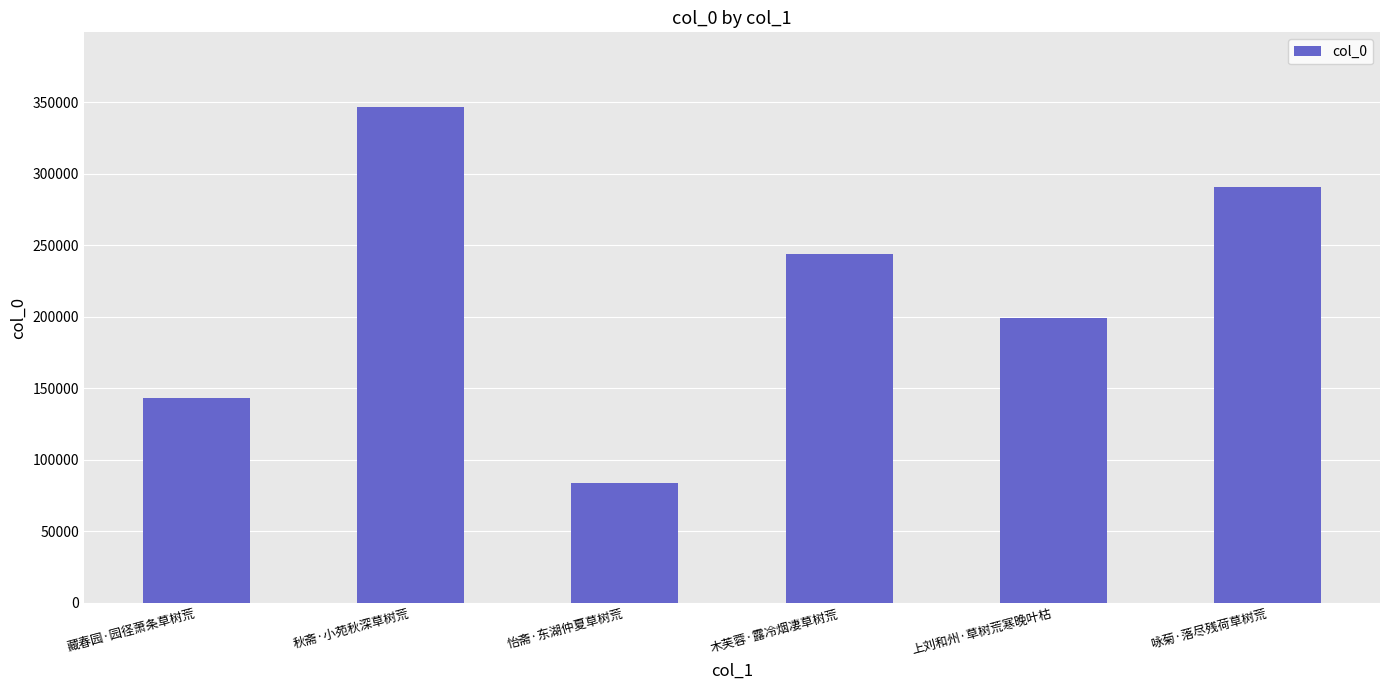

Does the chart contain stacked bars?

No